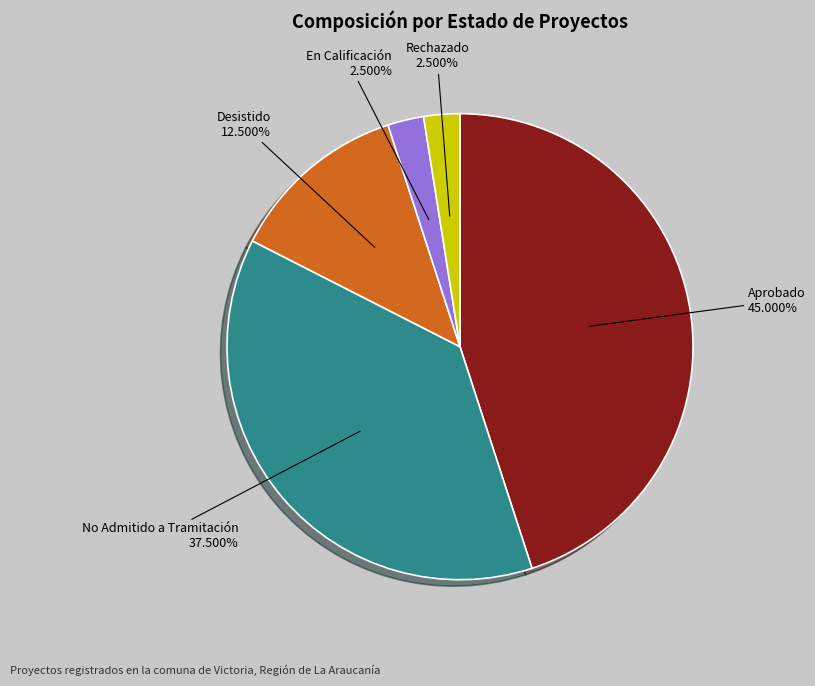

Is there any slice that represents more than half of the pie?

No